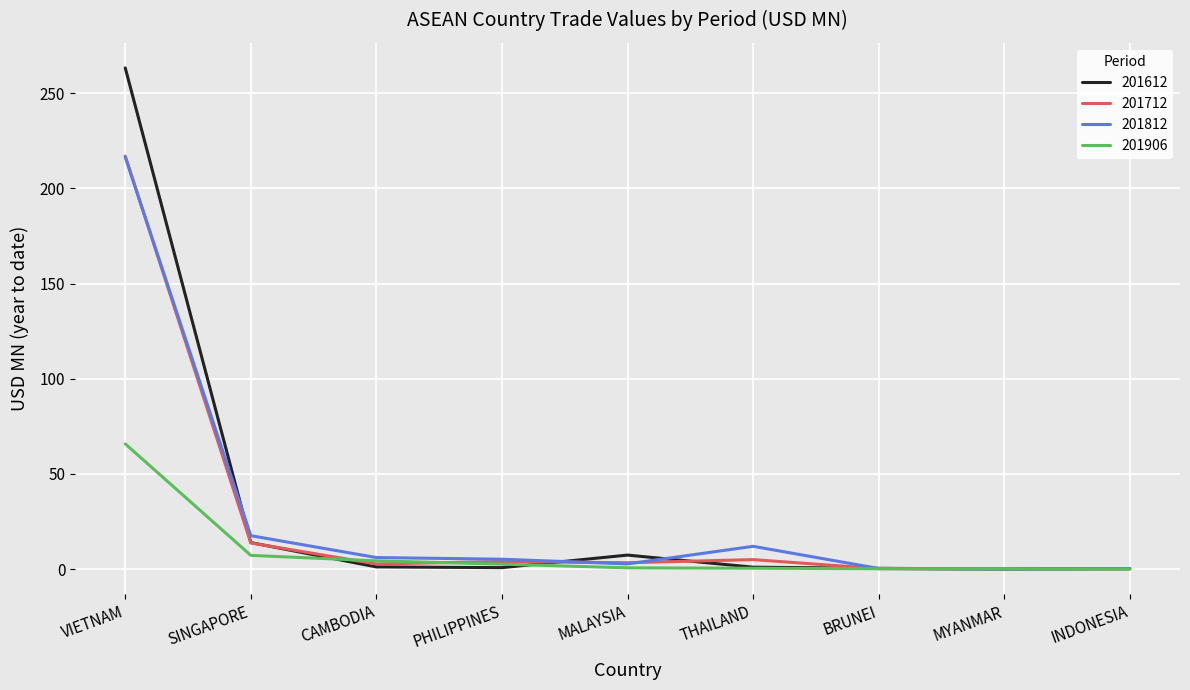

True or false: 201812 has a value of 216.4 at VIETNAM.

True